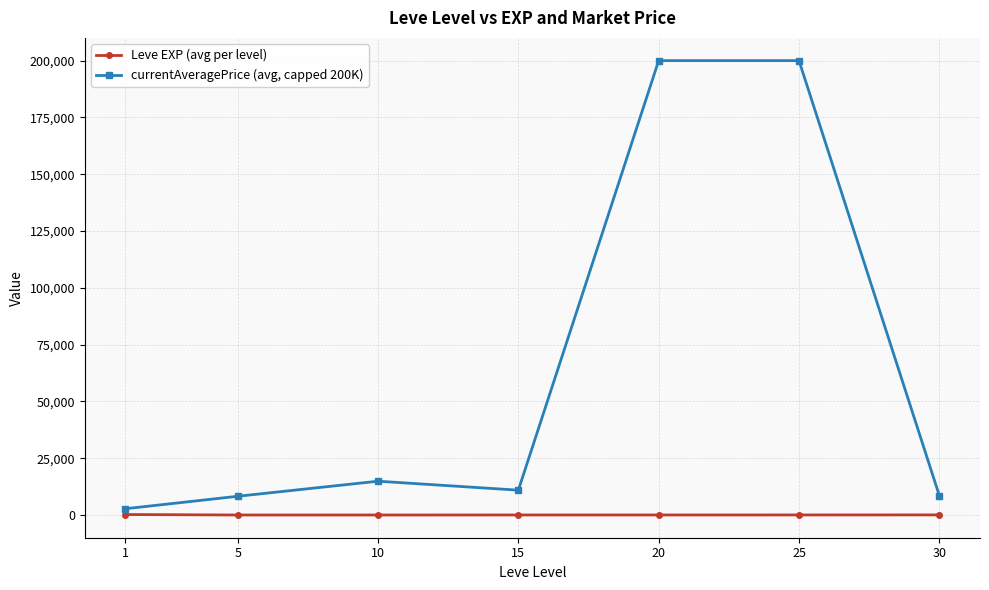

At which category does currentAveragePrice (avg, capped 200K) reach its first local valley?

15